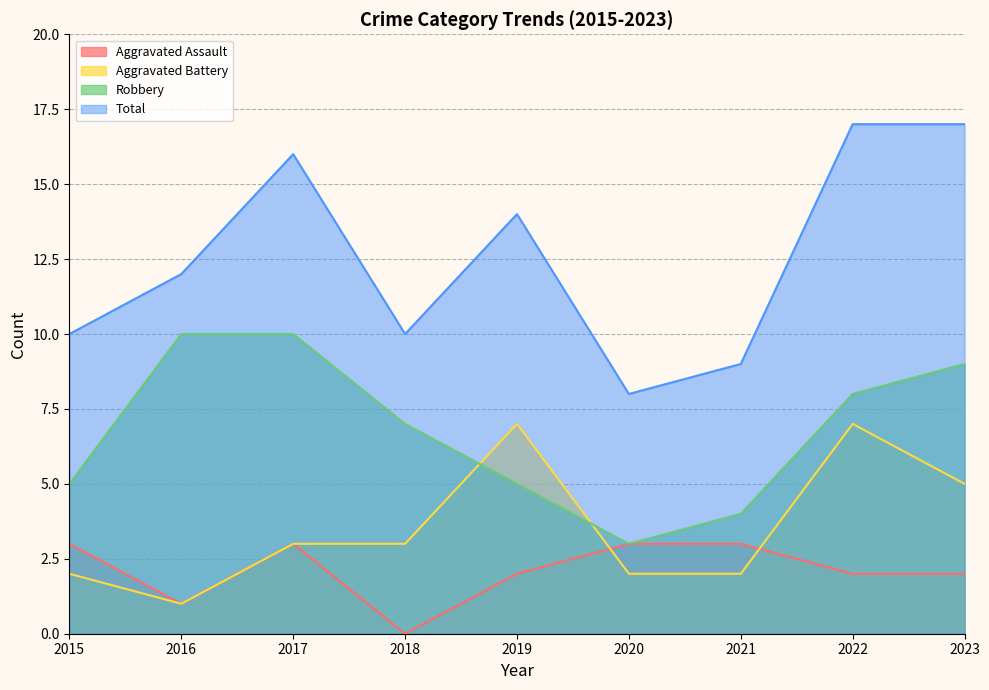

The value of Aggravated Assault at 2021 is 3. True or false?

True